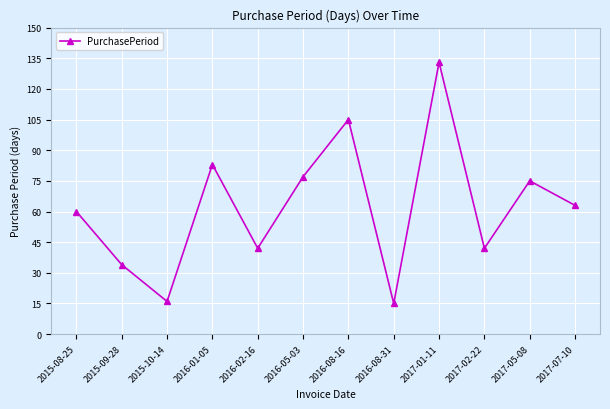

What is the average value?

62